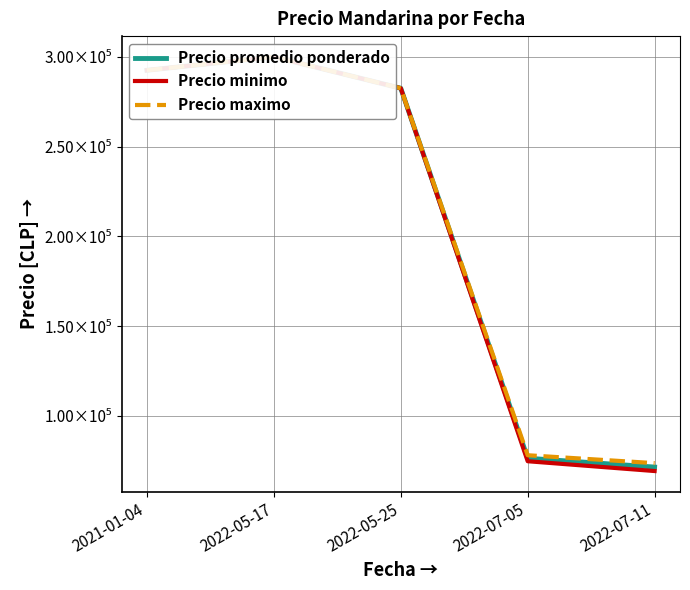

True or false: Precio maximo and Precio promedio ponderado intersect in this chart.

False